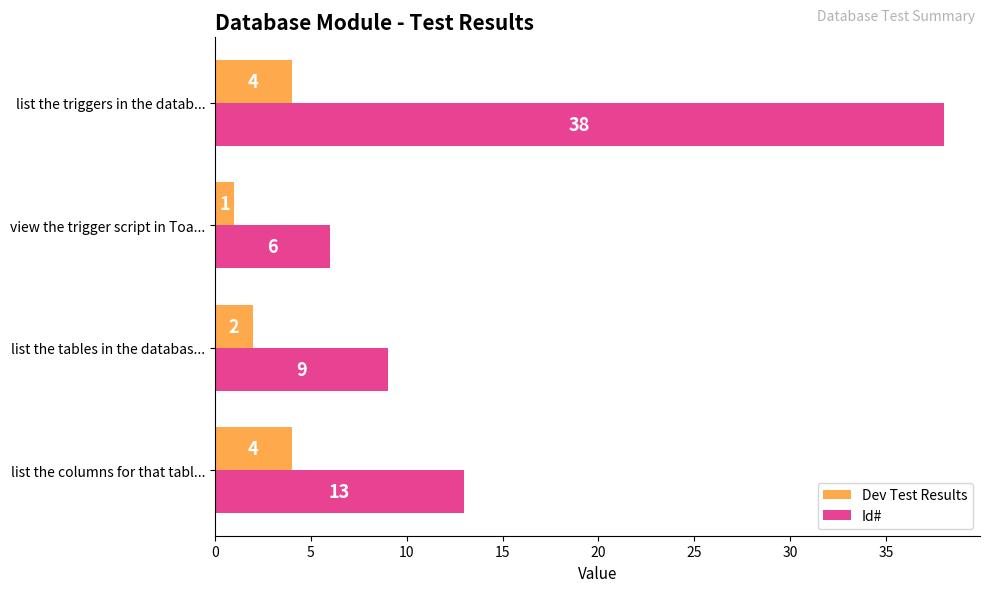

What is the spread (max minus min) of values at view the trigger script in Toa...?

5